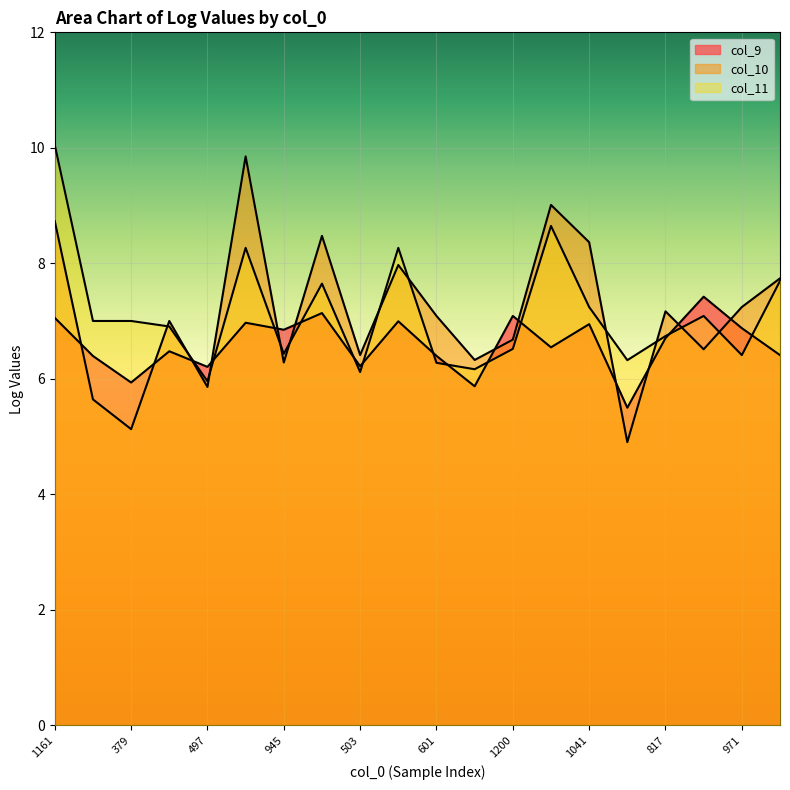

After their last crossing, which series has the higher values: col_11 or col_10?

col_10